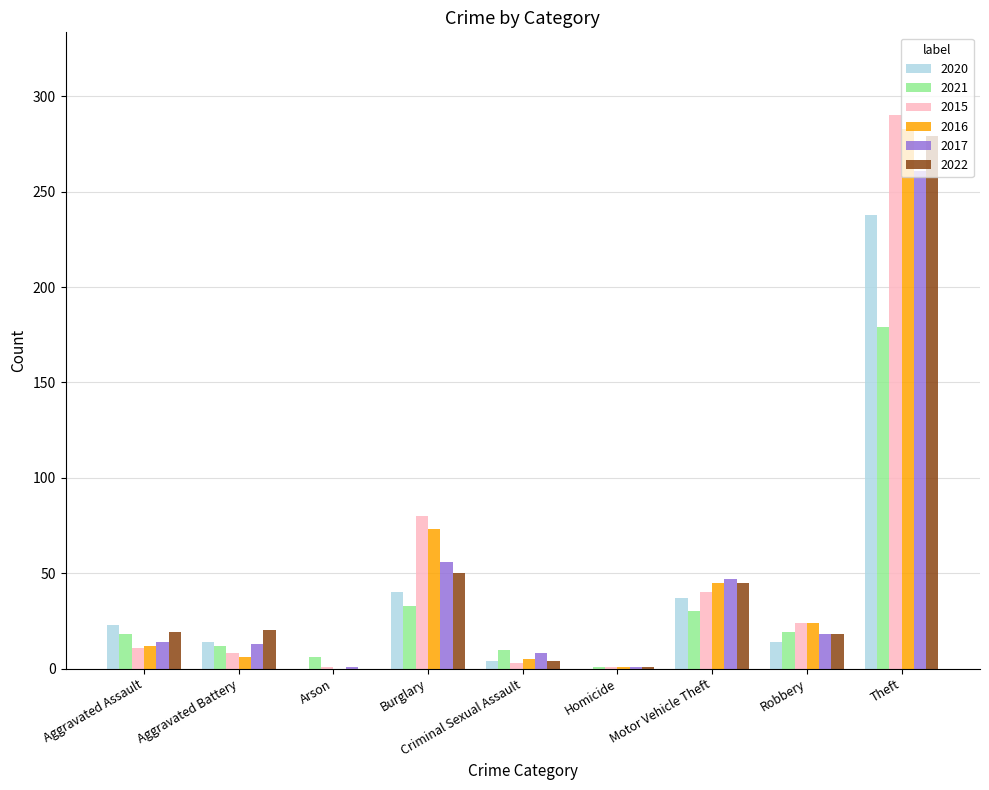

Which category has the highest value in the 2022 series?

Theft